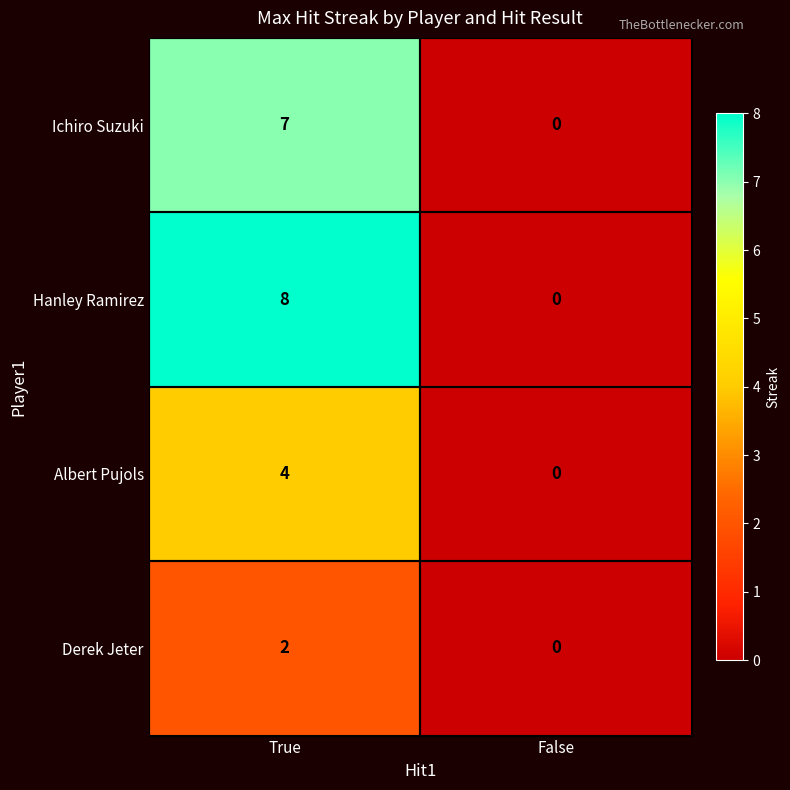

Which series has the largest total across all categories?

Hanley Ramirez